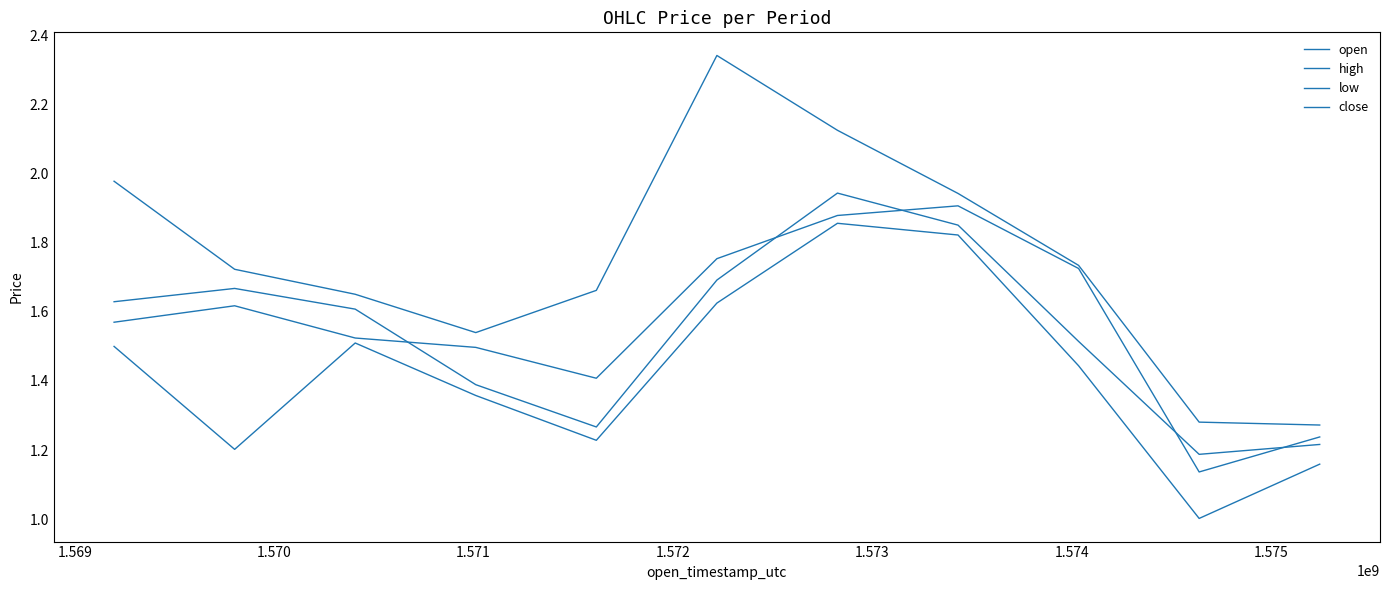

Where is the first local maximum for low?

1.570